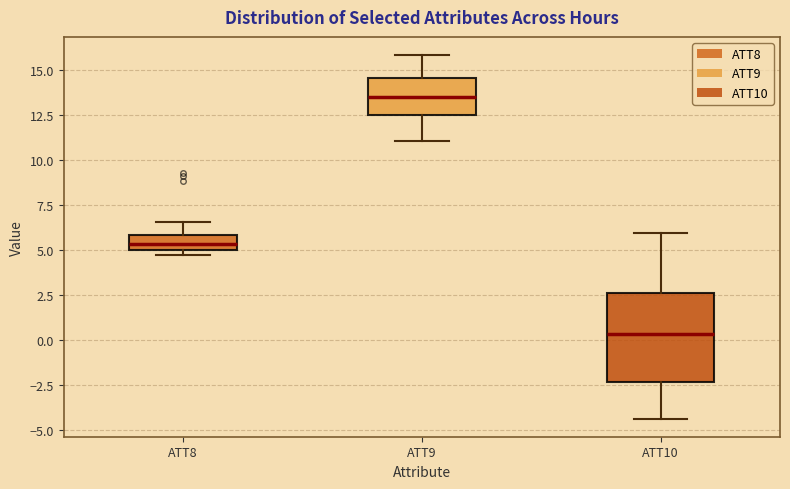

Reading left to right, transcribe this box plot: for each box, give where its median line is, the range the box spans, and where its two whiskers end, as read against the y-axis. The values are not printed on the chart, so give them approximately, as read against the axis.

ATT8: median 5.5, box 5.0 to 6.0, whiskers 4.5 to 6.5
ATT9: median 13.5, box 12.5 to 14.5, whiskers 11.0 to 16.0
ATT10: median 0.5, box -2.5 to 2.5, whiskers -4.5 to 6.0